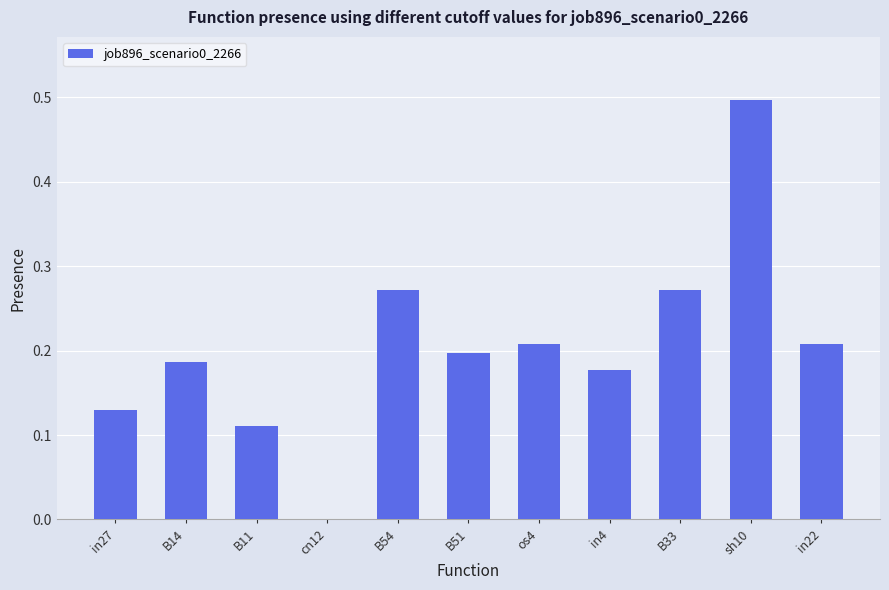

Which category has the highest value across all series?

sh10